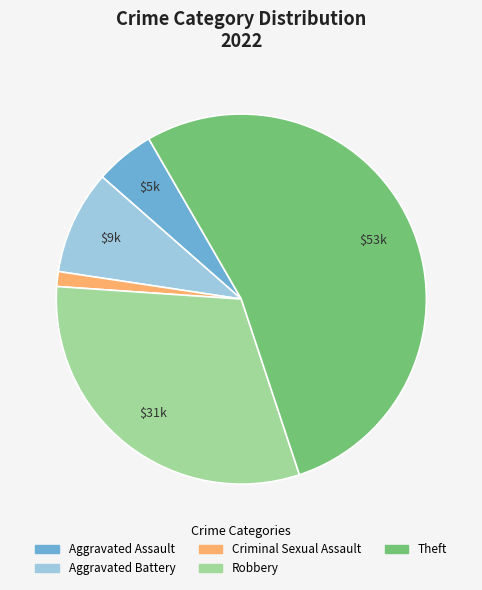

Do Theft and Robbery together represent more than half of the pie?

Yes